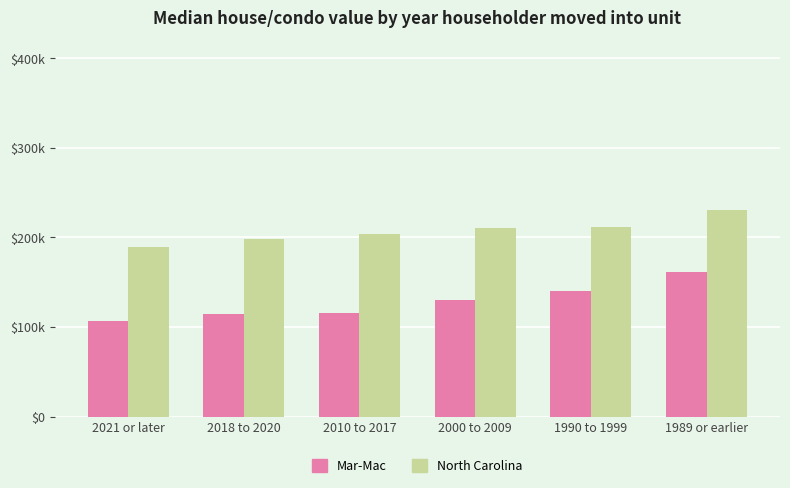

Is it true that North Carolina equals 230 at 1989 or earlier?

True